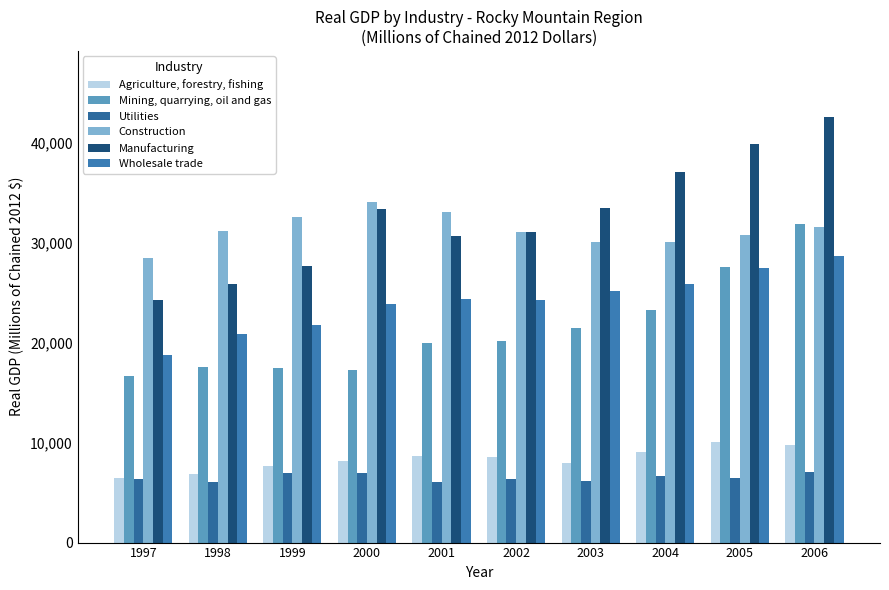

Is the value of Utilities at 2003 greater than the value of Manufacturing at 1999?

No